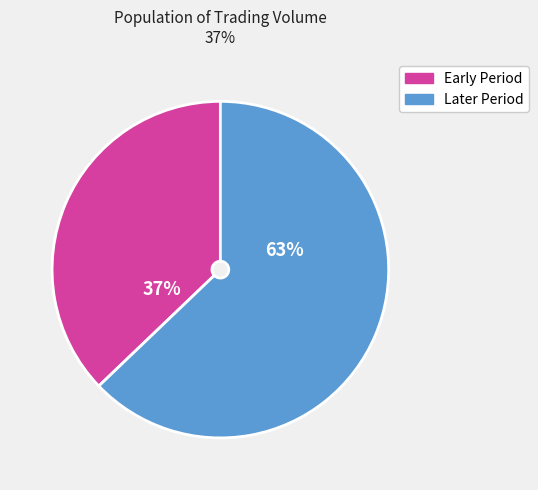

To the nearest percent, what is the average slice percentage?

50%